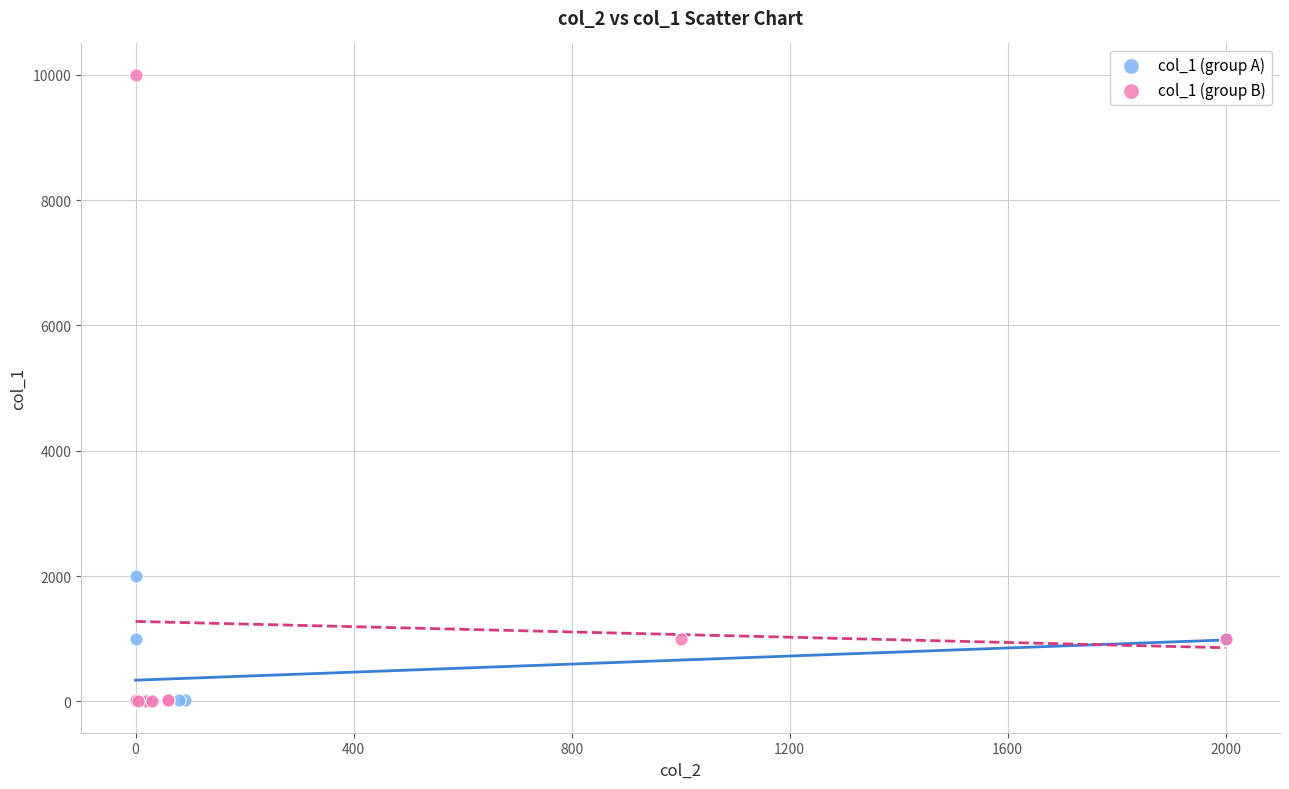

Which series has the widest spread of Y values?

col_1 (group B)